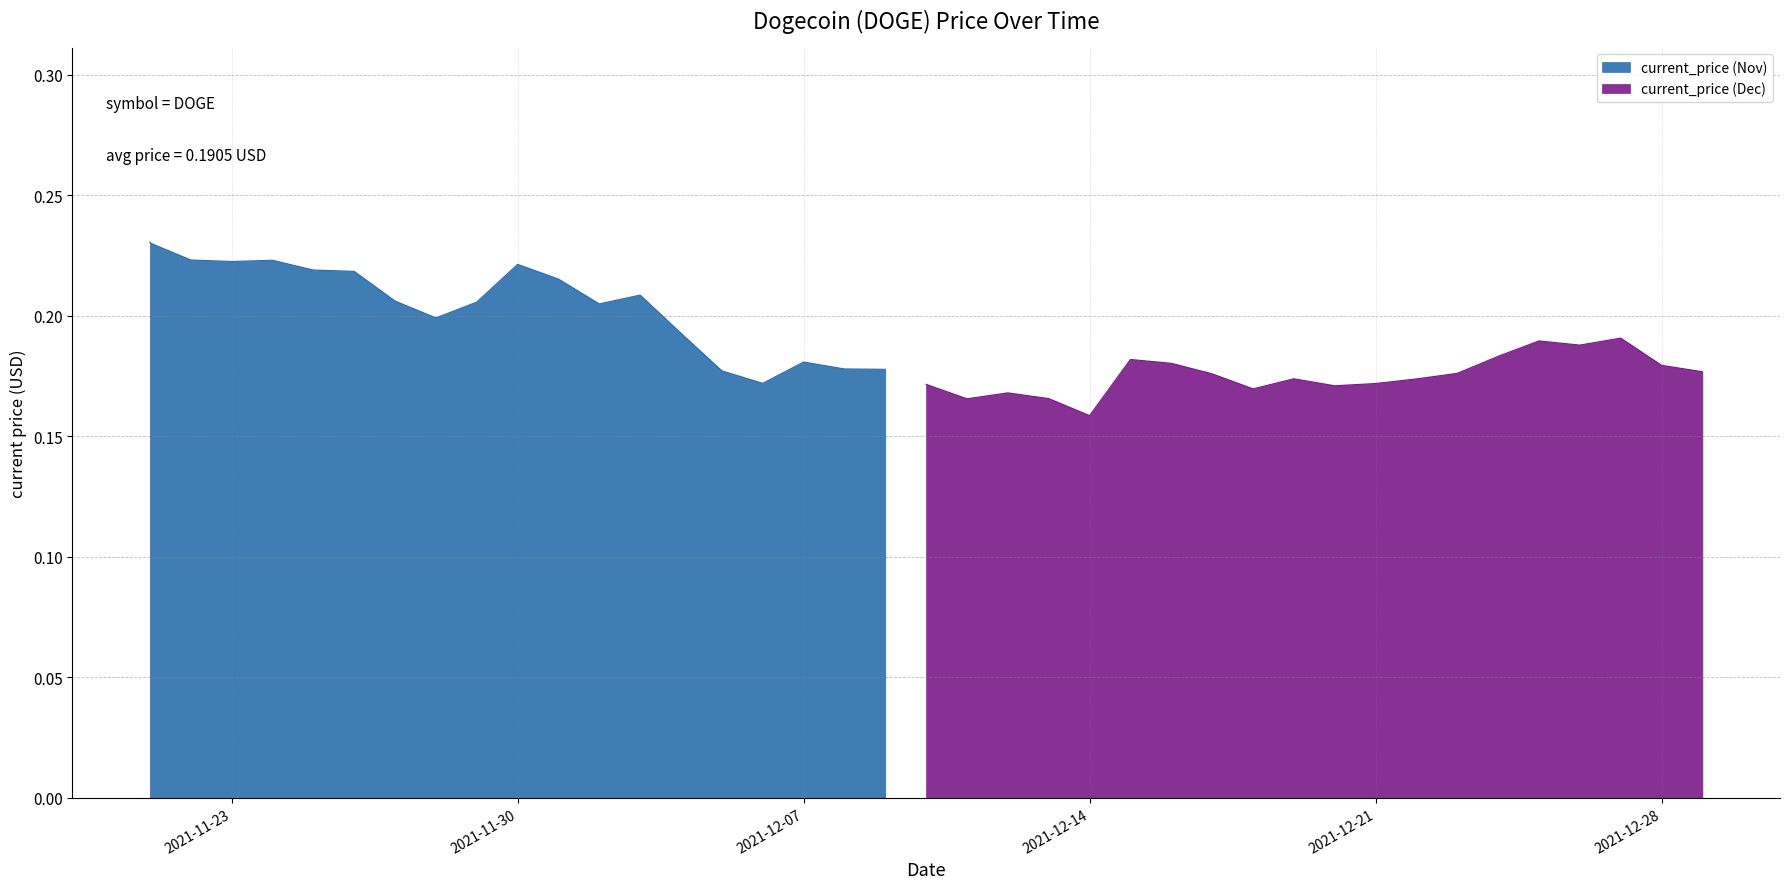

Rank the categories by value from lowest to highest.

12/14/2021, 12/11/2021, 12/13/2021, 12/12/2021, 12/18/2021, 12/20/2021, 12/10/2021, 12/21/2021, 12/06/2021, 12/22/2021, 12/19/2021, 12/17/2021, 12/23/2021, 12/29/2021, 12/05/2021, 12/09/2021, 12/08/2021, 12/28/2021, 12/16/2021, 12/07/2021, 12/15/2021, 12/24/2021, 12/26/2021, 12/25/2021, 12/27/2021, 12/04/2021, 11/28/2021, 12/02/2021, 11/29/2021, 11/27/2021, 12/03/2021, 12/01/2021, 11/26/2021, 11/25/2021, 11/30/2021, 11/23/2021, 11/24/2021, 11/22/2021, 11/21/2021, 11/21/2021